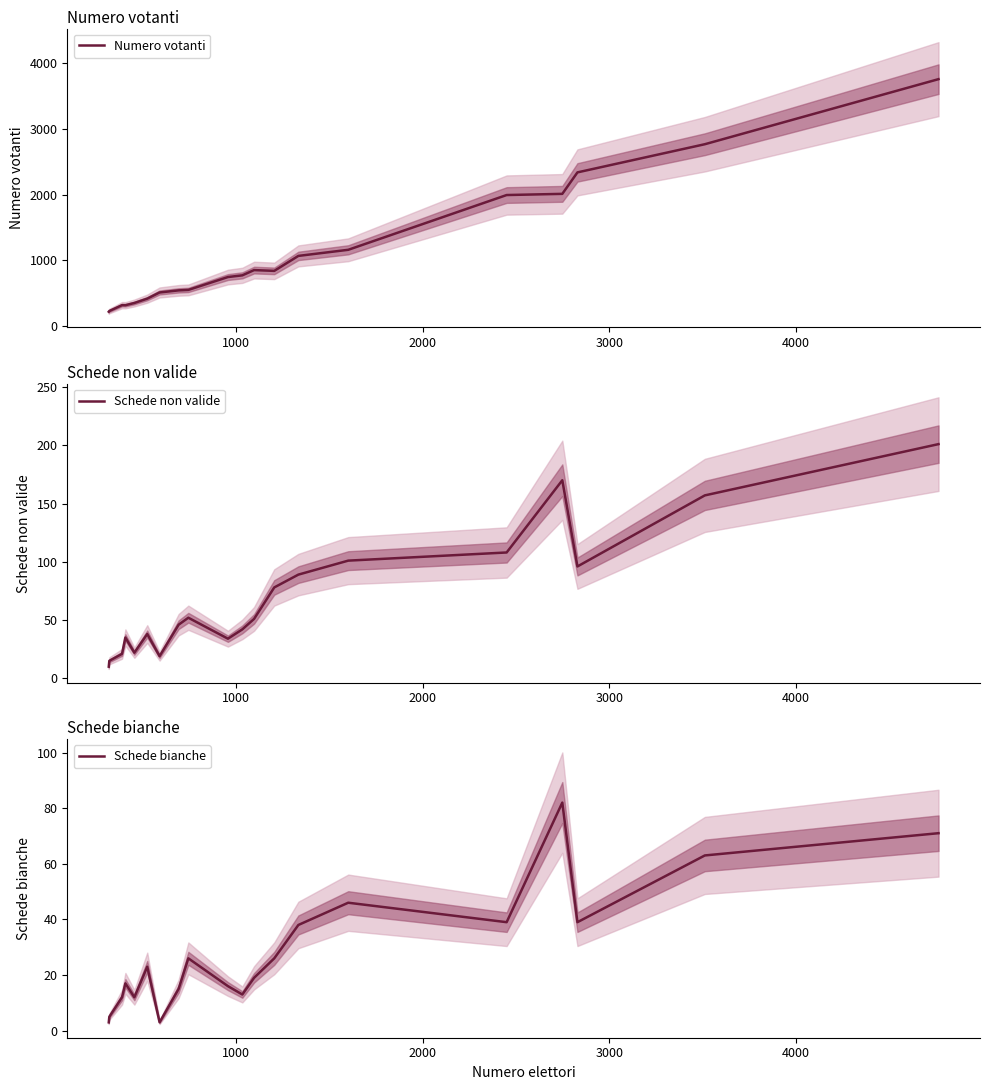

What is the maximum value for Numero votanti?

3758